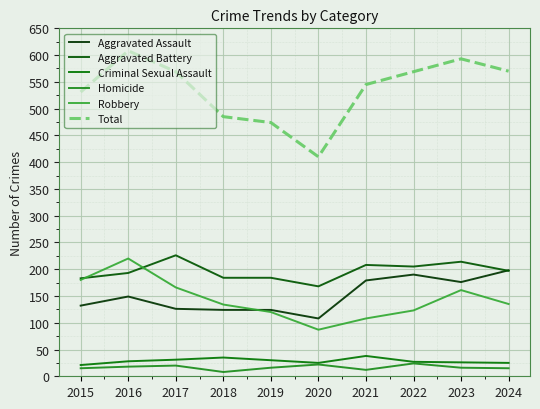

True or false: Robbery and Criminal Sexual Assault intersect in this chart.

False